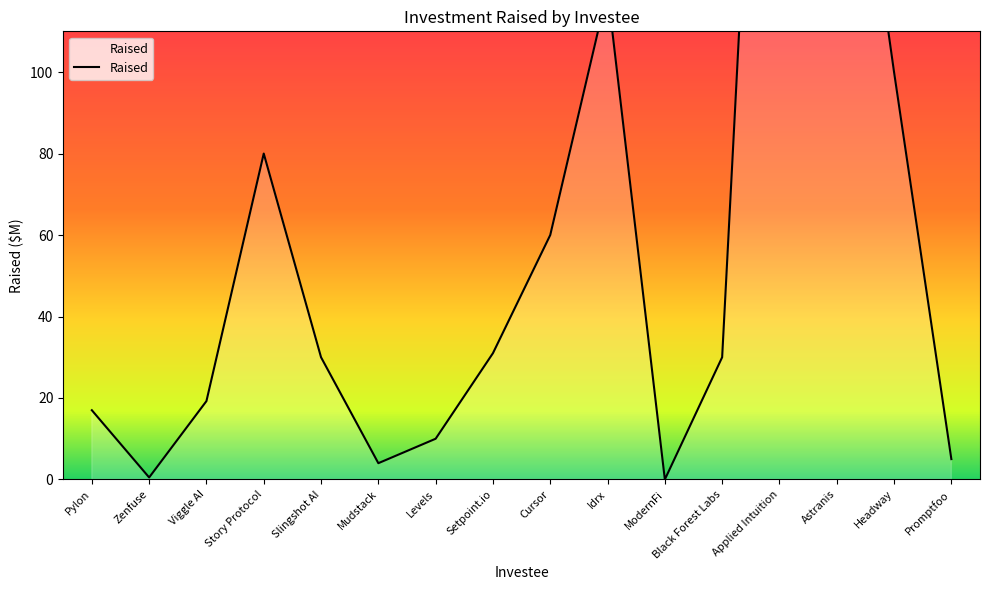

At which category does the chart reach its peak across all series?

Applied Intuition